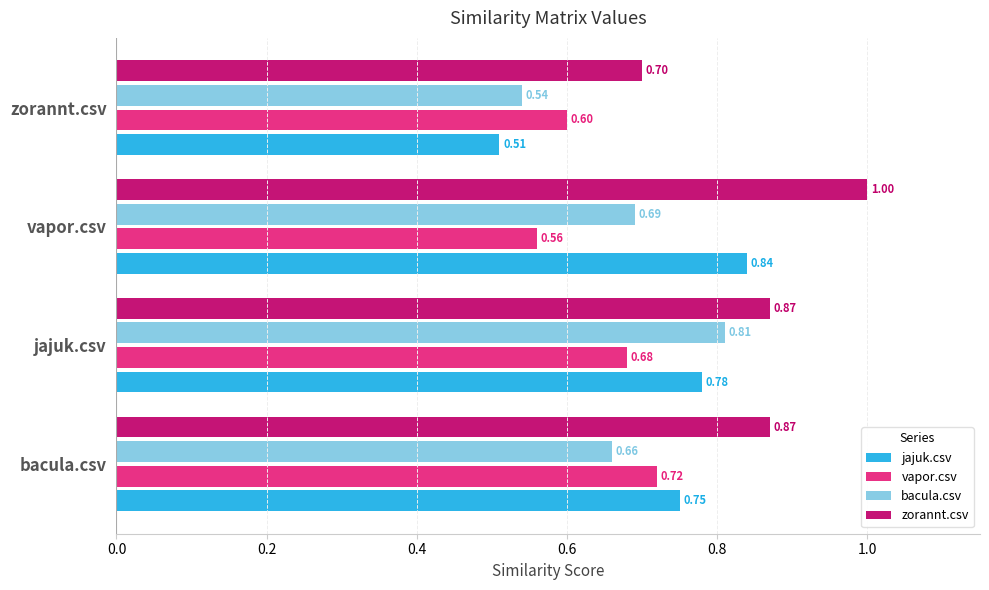

At which label is vapor.csv closest to 0?

vapor.csv